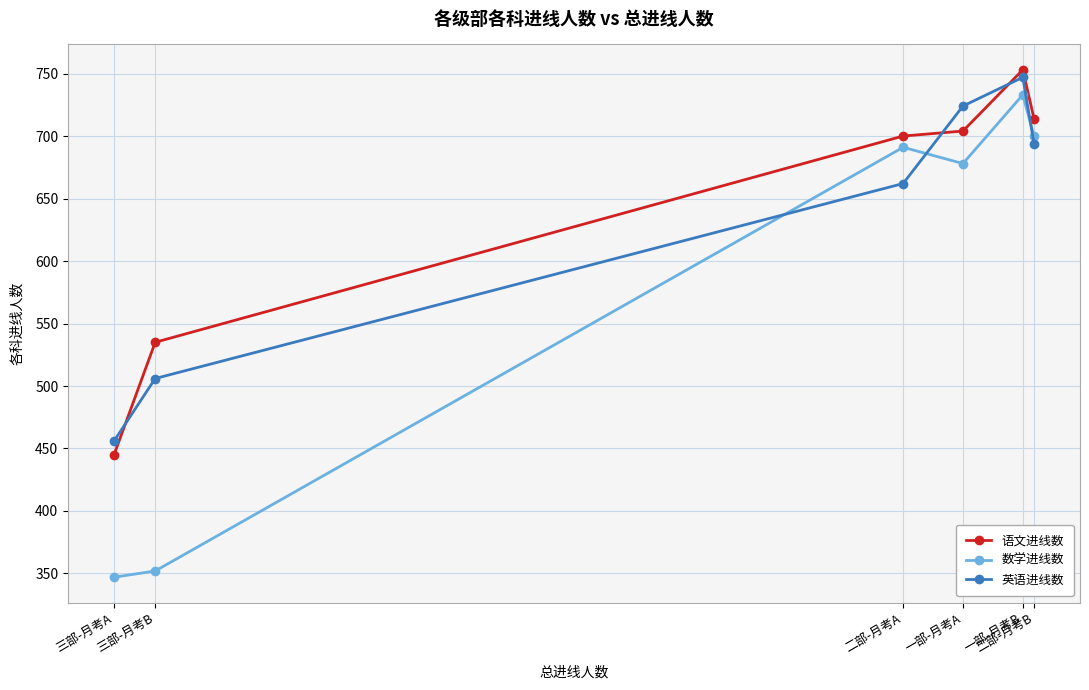

List the series in order of their overall mean, highest first.

语文进线数, 英语进线数, 数学进线数